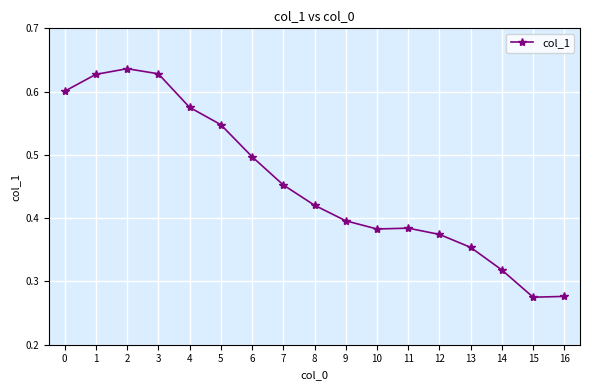

The value at 11 is 0.1. True or false?

False